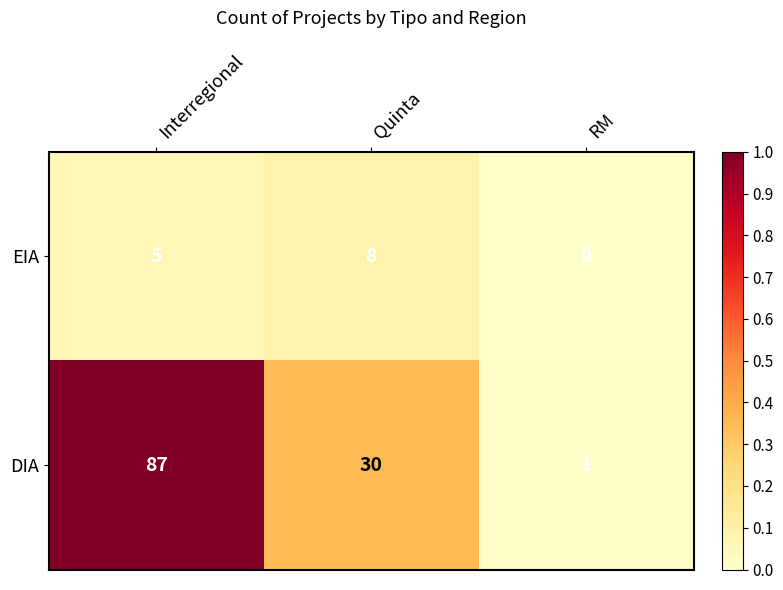

Reading left to right, list all the values displayed in this chart.

EIA: 5	8	0
DIA: 87	30	1